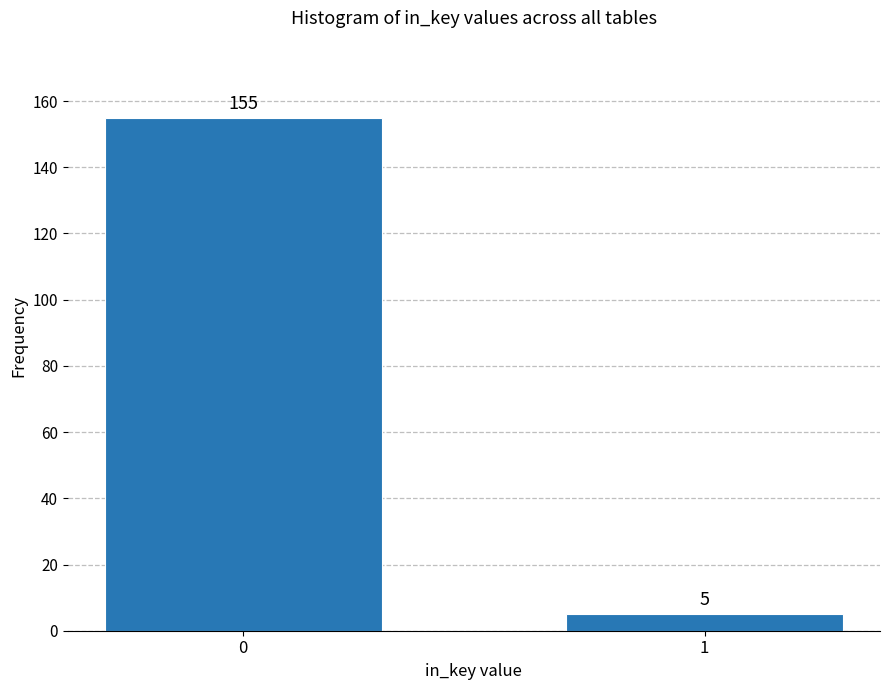

Reading left to right, extract all data points from this chart.

0=155	1=5